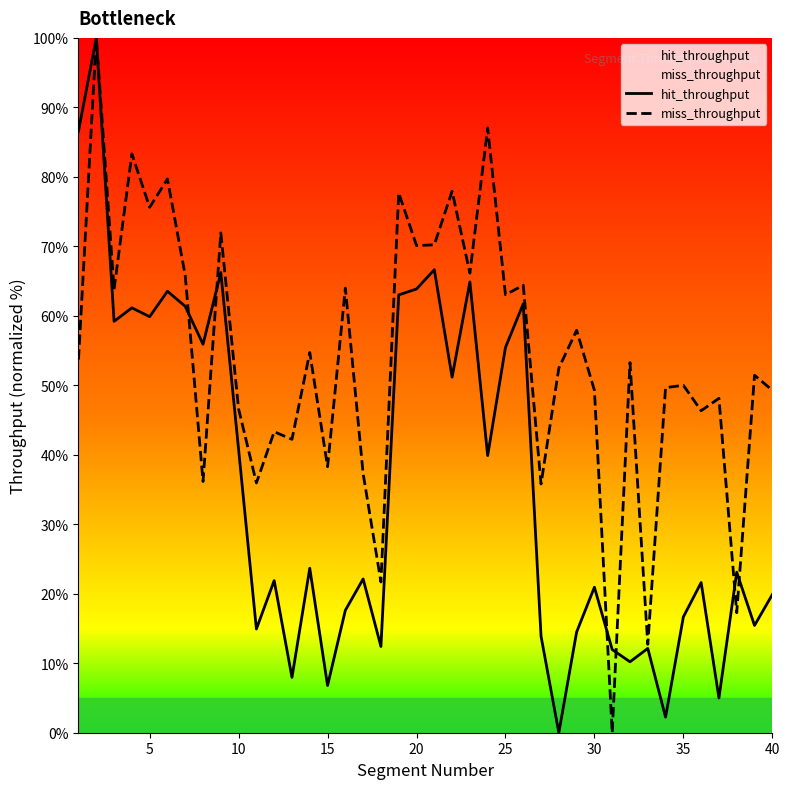

How many interior local peaks does the hit_throughput series have?

14